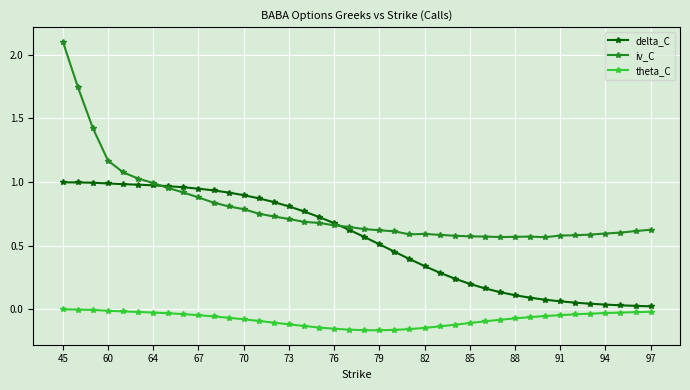

Which series has the largest range (max minus min)?

iv_C